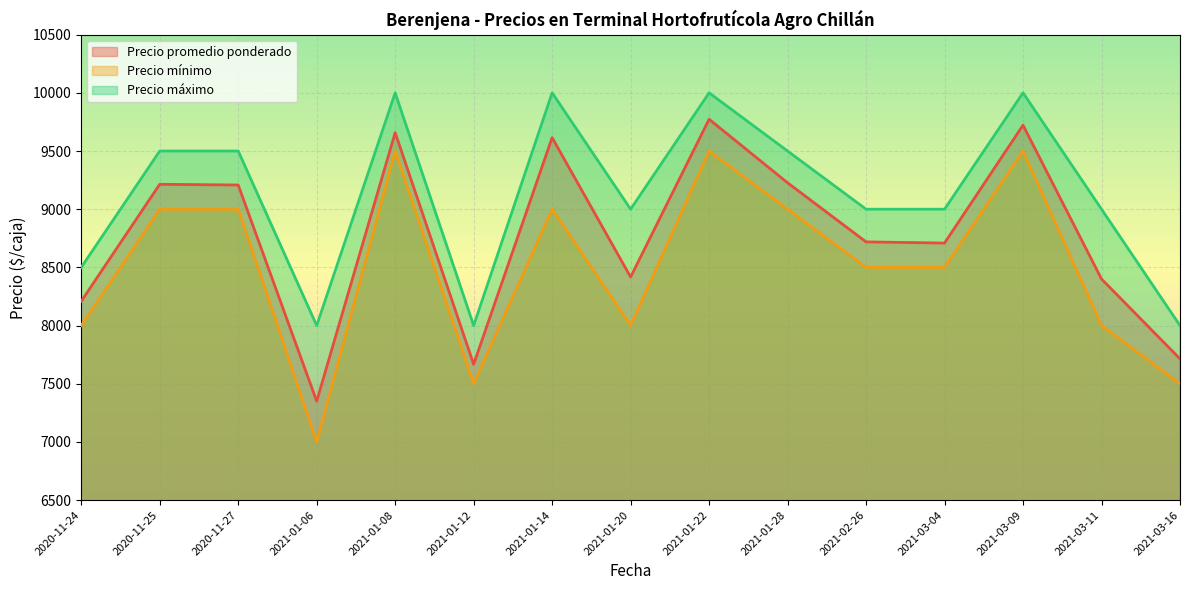

True or false: Precio máximo has a value of 8000 at 2021-01-12.

True